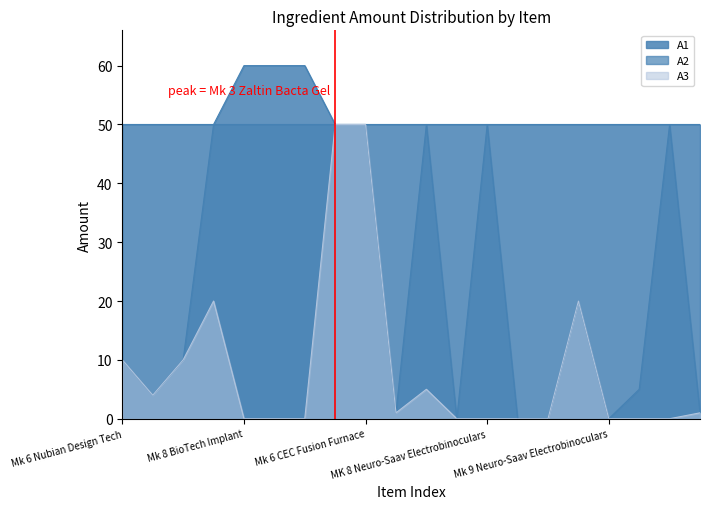

True or false: A3 and A2 cross at least once.

False